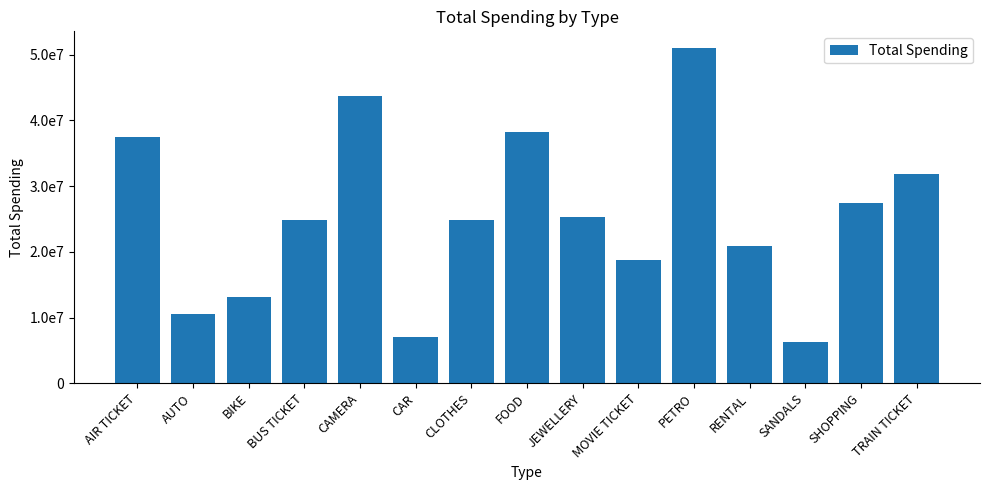

What is the label of the 5th bar from the right?

PETRO